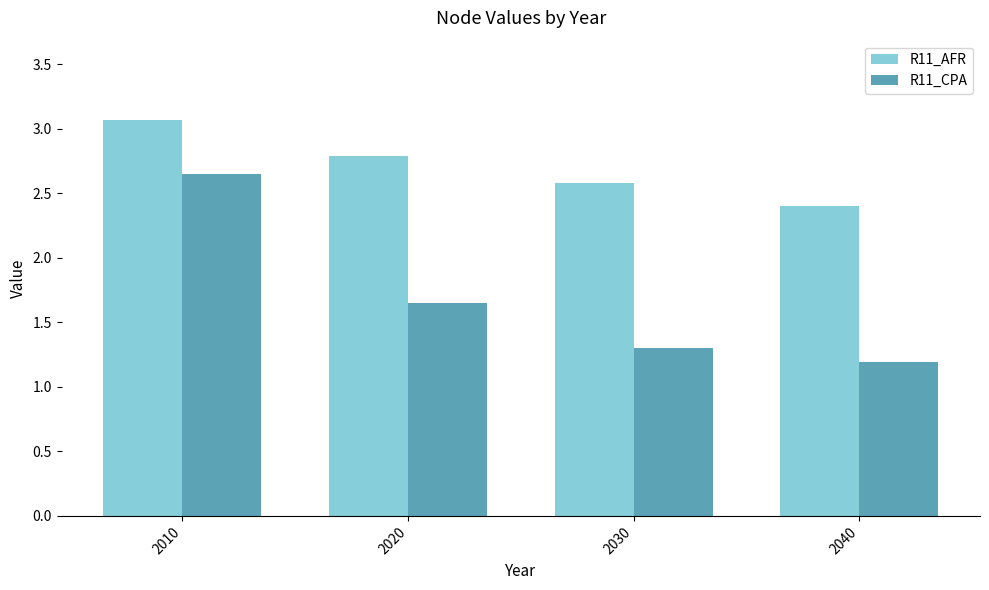

What is the minimum value for R11_AFR?

2.4